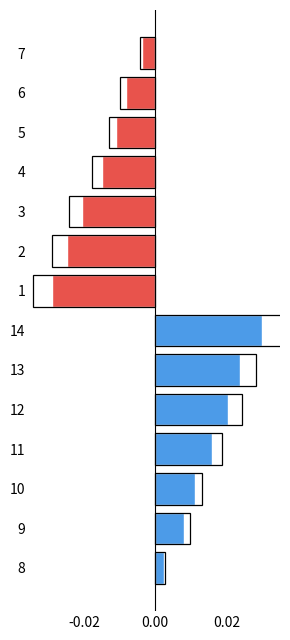

What are all the series names shown in the legend?

Above Mean, Below Mean